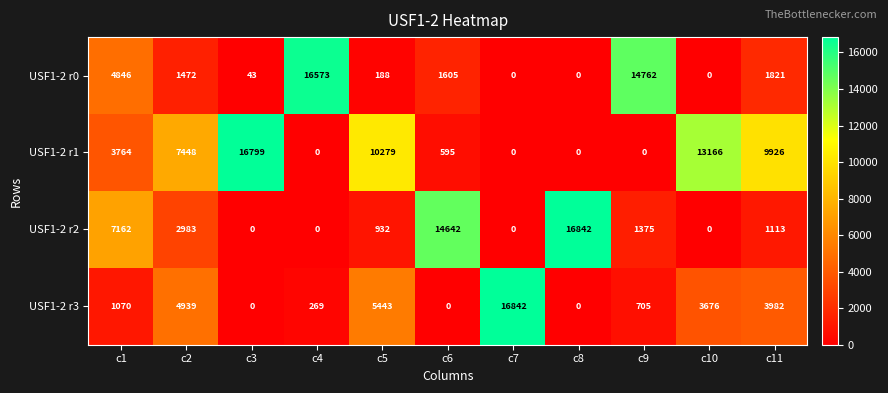

Which series has the largest total across all categories?

USF1-2 r1